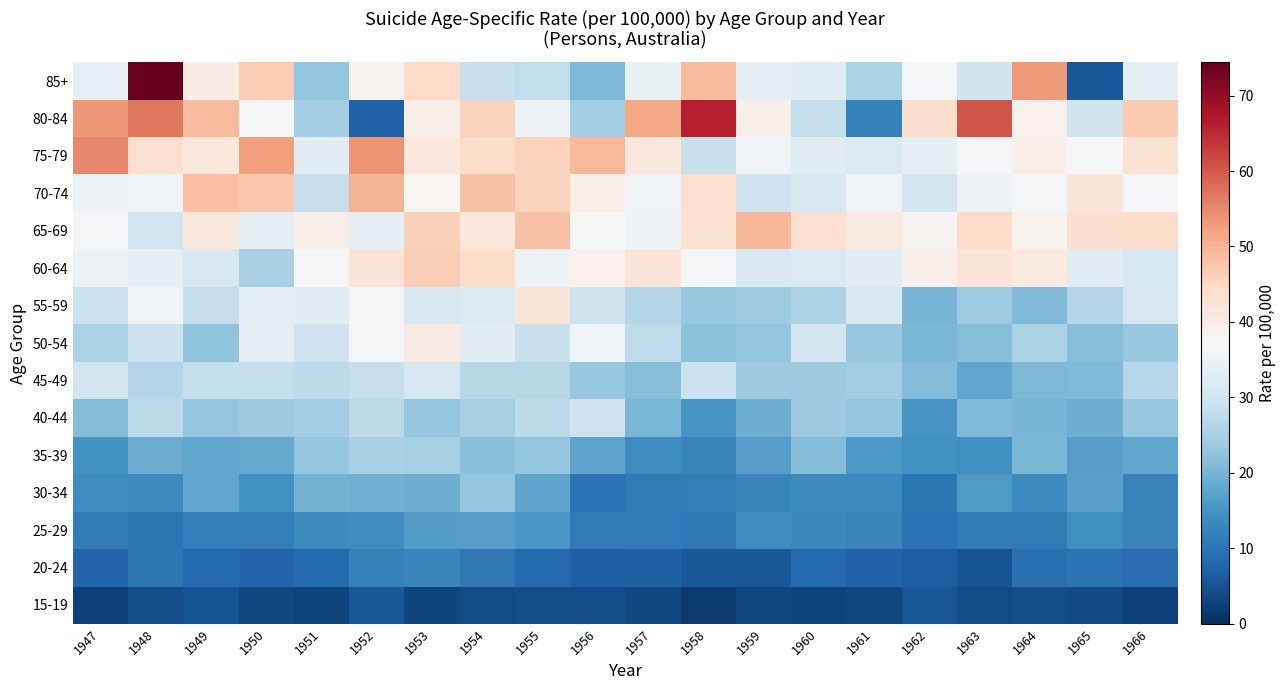

List the series in order of their peak value, highest first.

85+, 80-84, 75-79, 70-74, 65-69, 60-64, 55-59, 50-54, 45-49, 40-44, 35-39, 30-34, 25-29, 20-24, 15-19